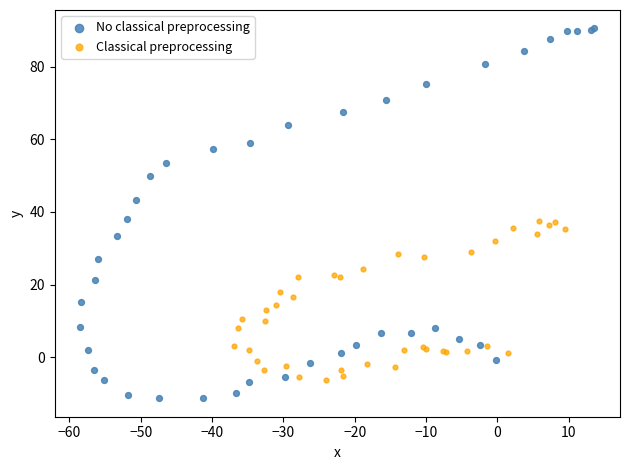

Which series contains the highest Y value?

No classical preprocessing